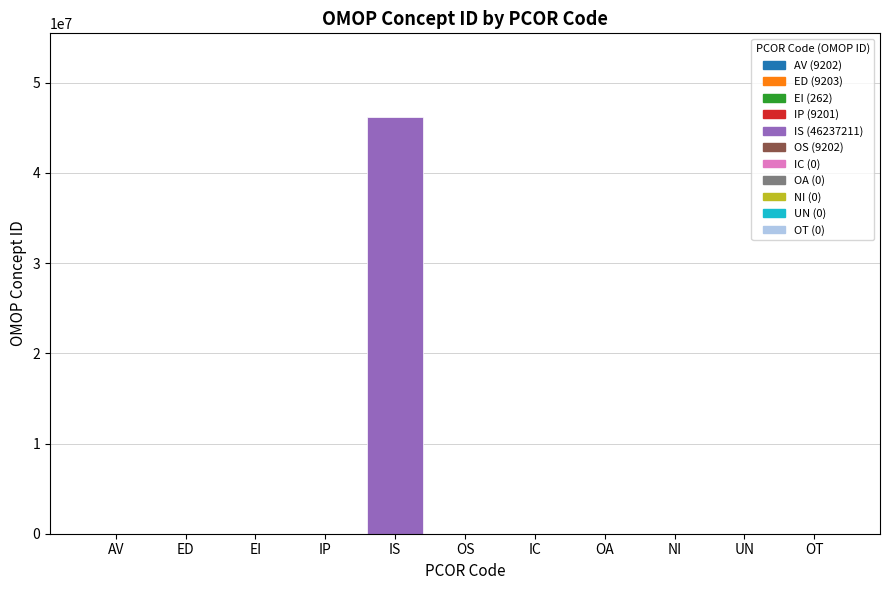

What is the average value?

4206753